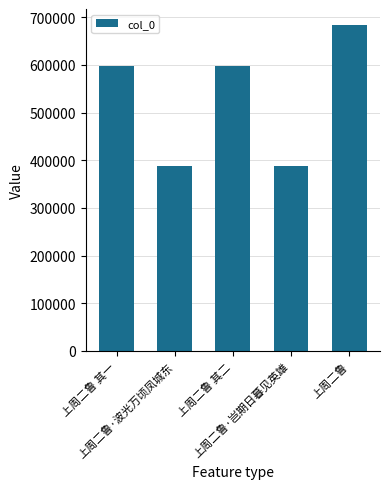

What is the average value?

531106